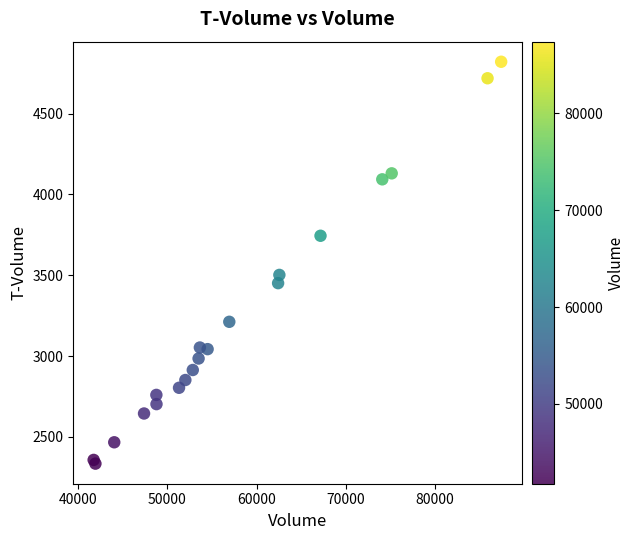

What Y value in the scatter plot is closest to 3577?

3502